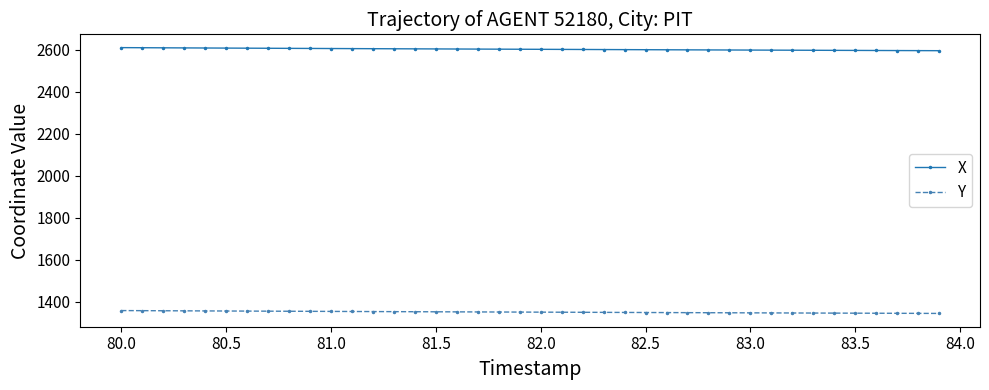

What is the value of the Y point at the 10th from the left?

1354.4